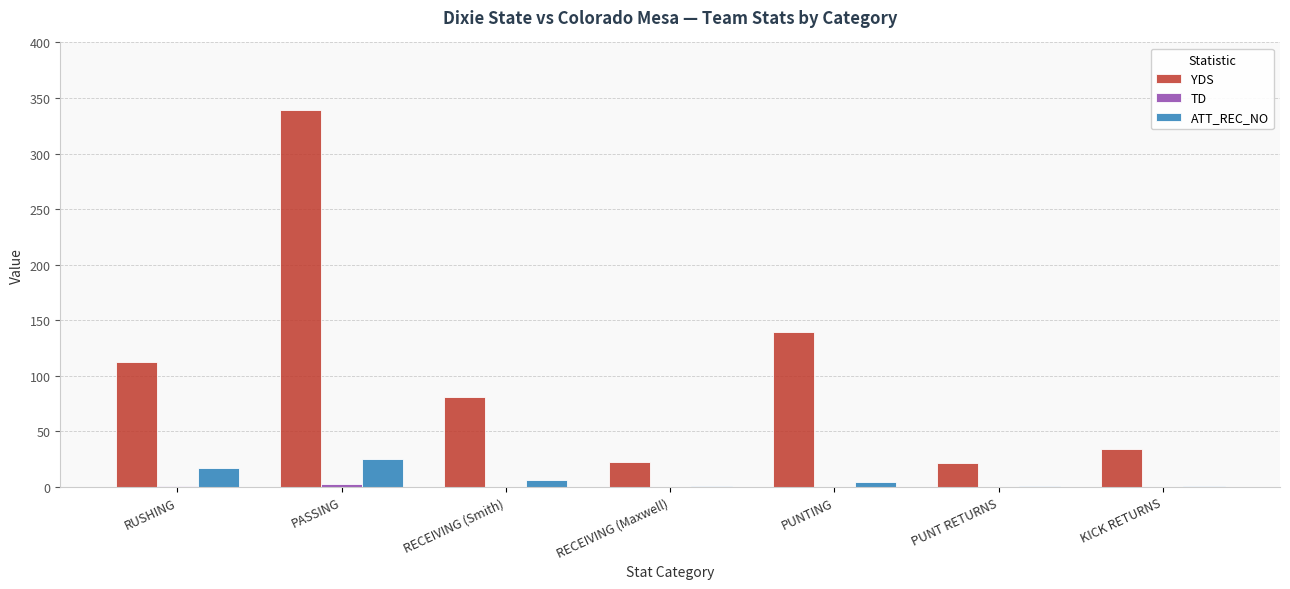

At which category is the sum across all series the highest?

PASSING